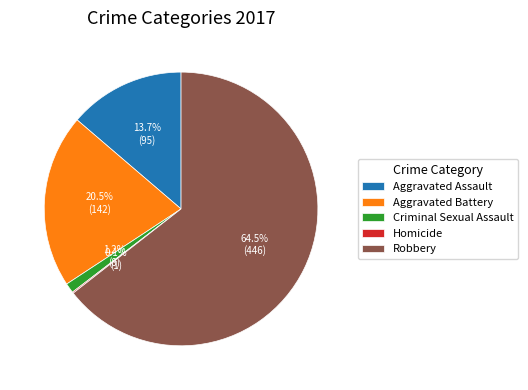

Does any single category account for the majority?

Yes